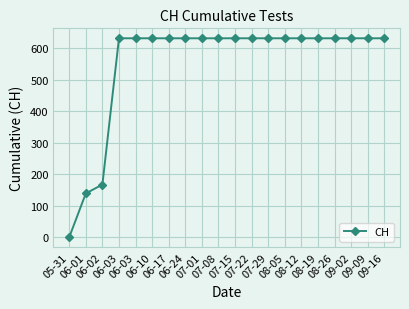

Count the number of categories in the chart.

20